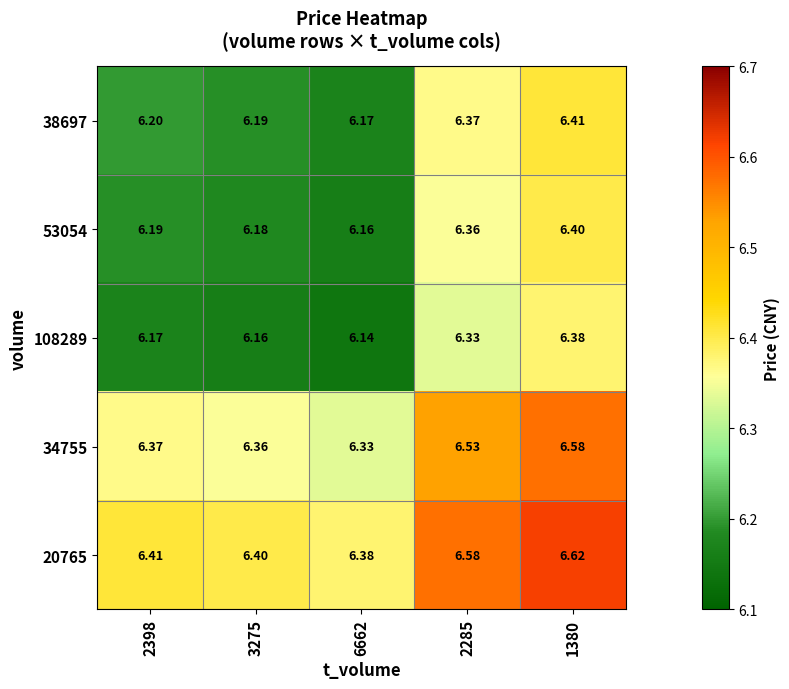

At which category is the sum across all series the highest?

1380